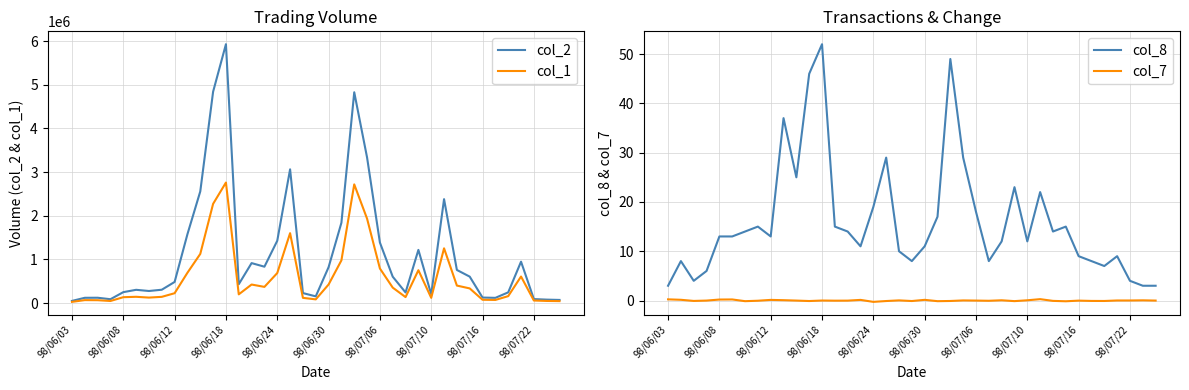

Which category has the highest value in the col_2 series?

98/06/18